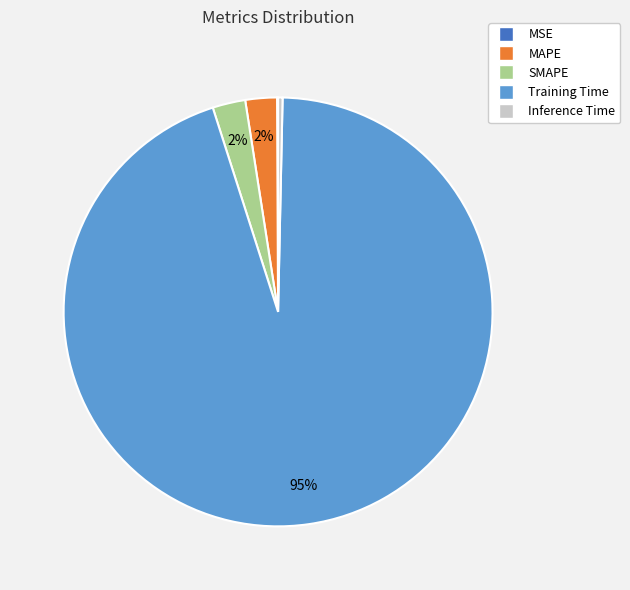

Does any single category account for the majority?

Yes